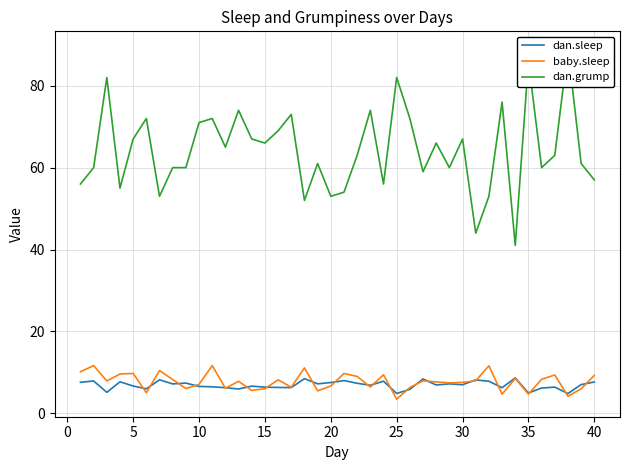

What is the minimum value for baby.sleep?

3.5